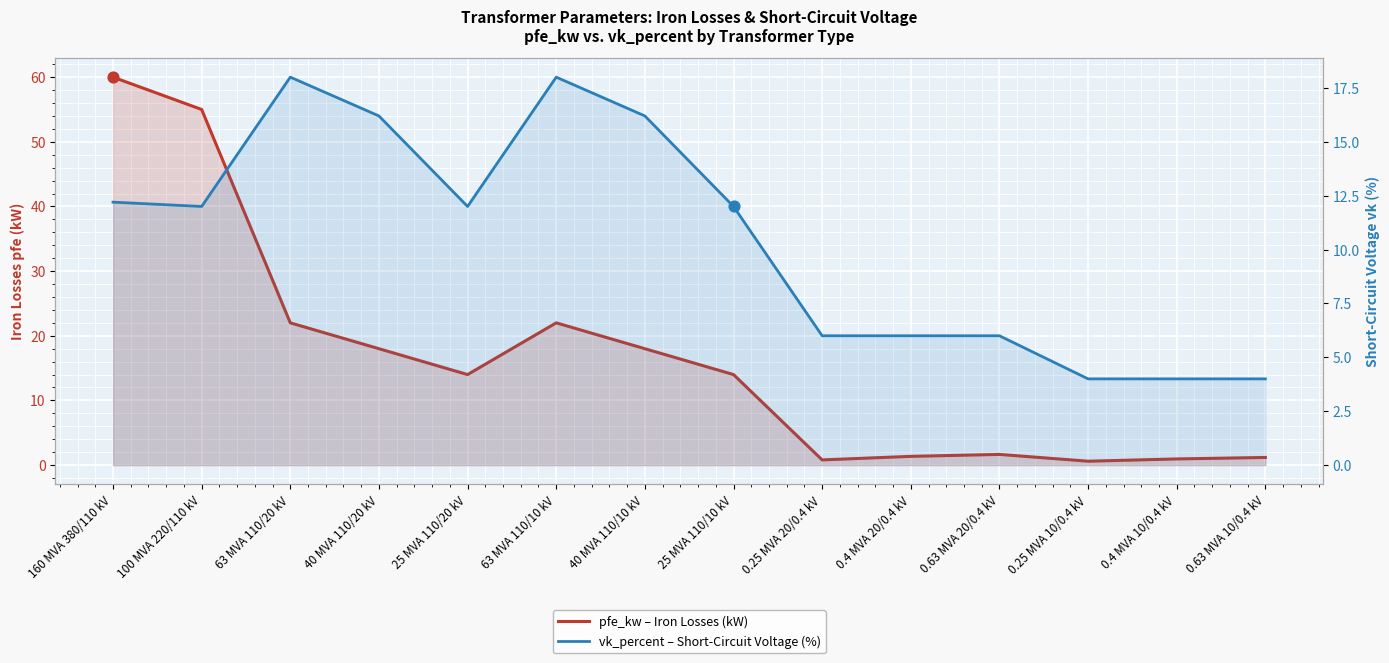

At how many categories does at least one series exceed 10?

8